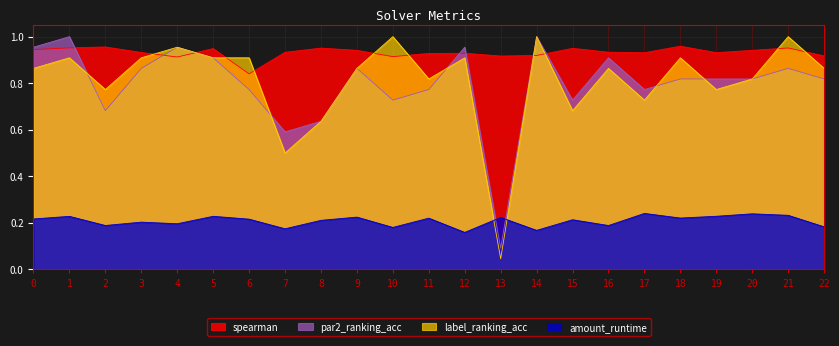

Is the value of par2_ranking_acc at 14 greater than the value of spearman at 22?

Yes